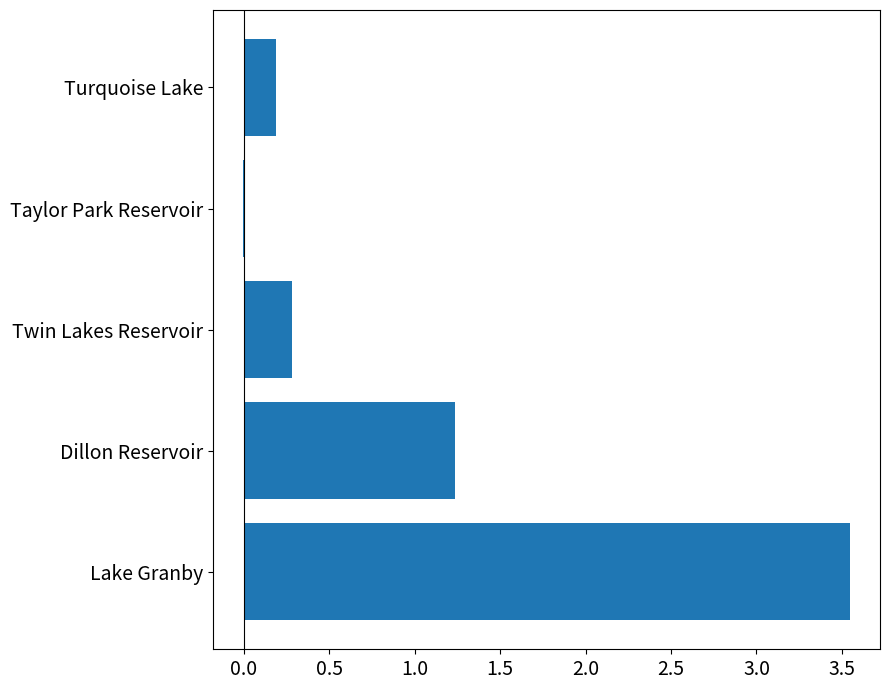

Are the bars horizontal?

Yes